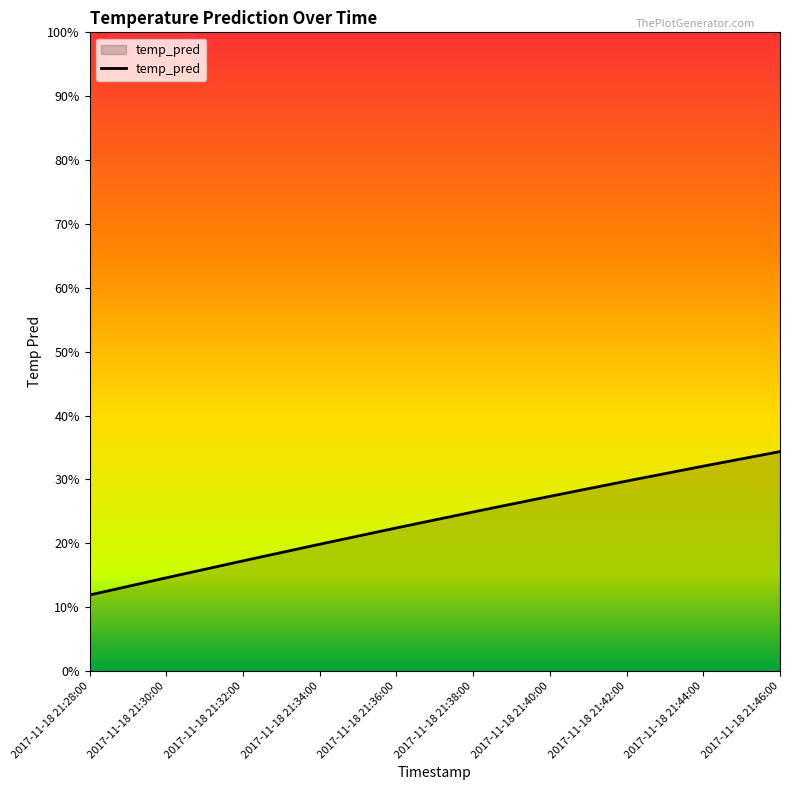

Rank the categories by value from lowest to highest.

2017-11-18 21:28:00, 2017-11-18 21:30:00, 2017-11-18 21:32:00, 2017-11-18 21:34:00, 2017-11-18 21:36:00, 2017-11-18 21:38:00, 2017-11-18 21:40:00, 2017-11-18 21:42:00, 2017-11-18 21:44:00, 2017-11-18 21:46:00